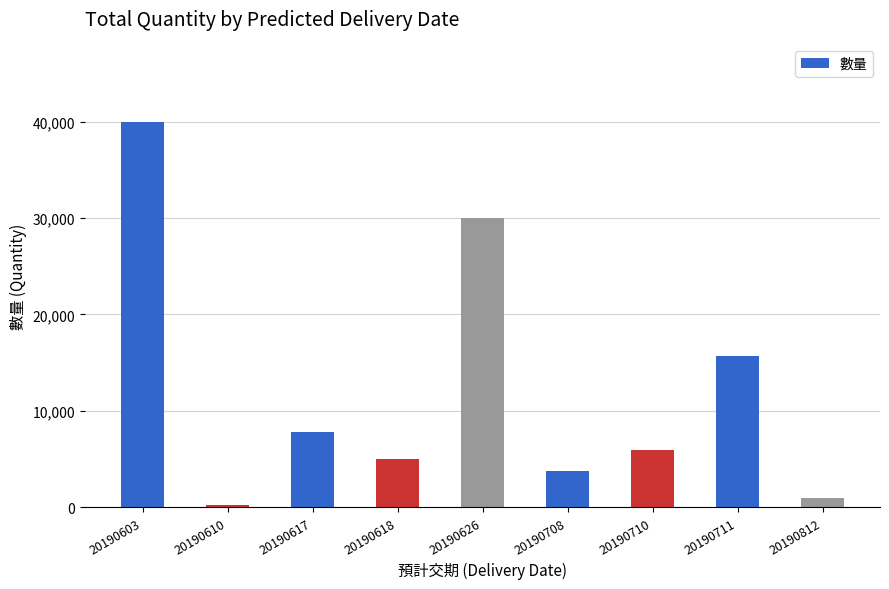

What is the difference between the values at 20190708 and 20190618?

1237